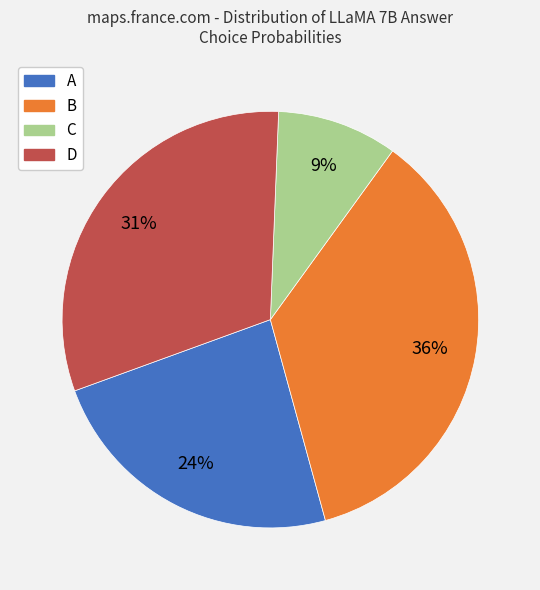

Which slice is the largest?

B